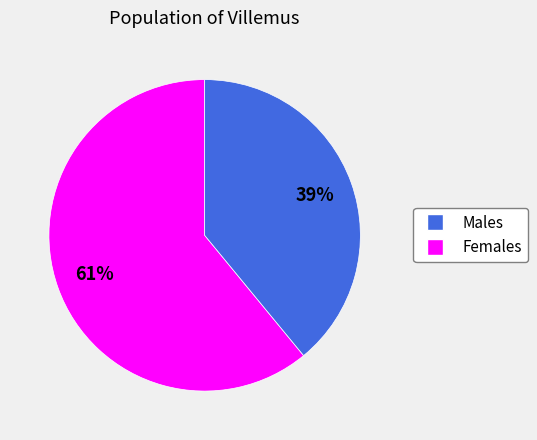

To the nearest percent, what is the average slice percentage?

50%